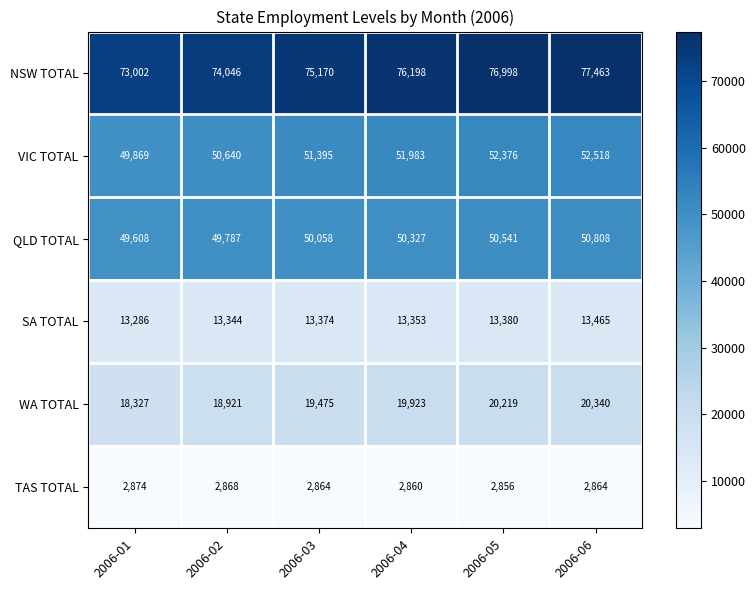

At which label is QLD TOTAL closest to 50208?

2006-04